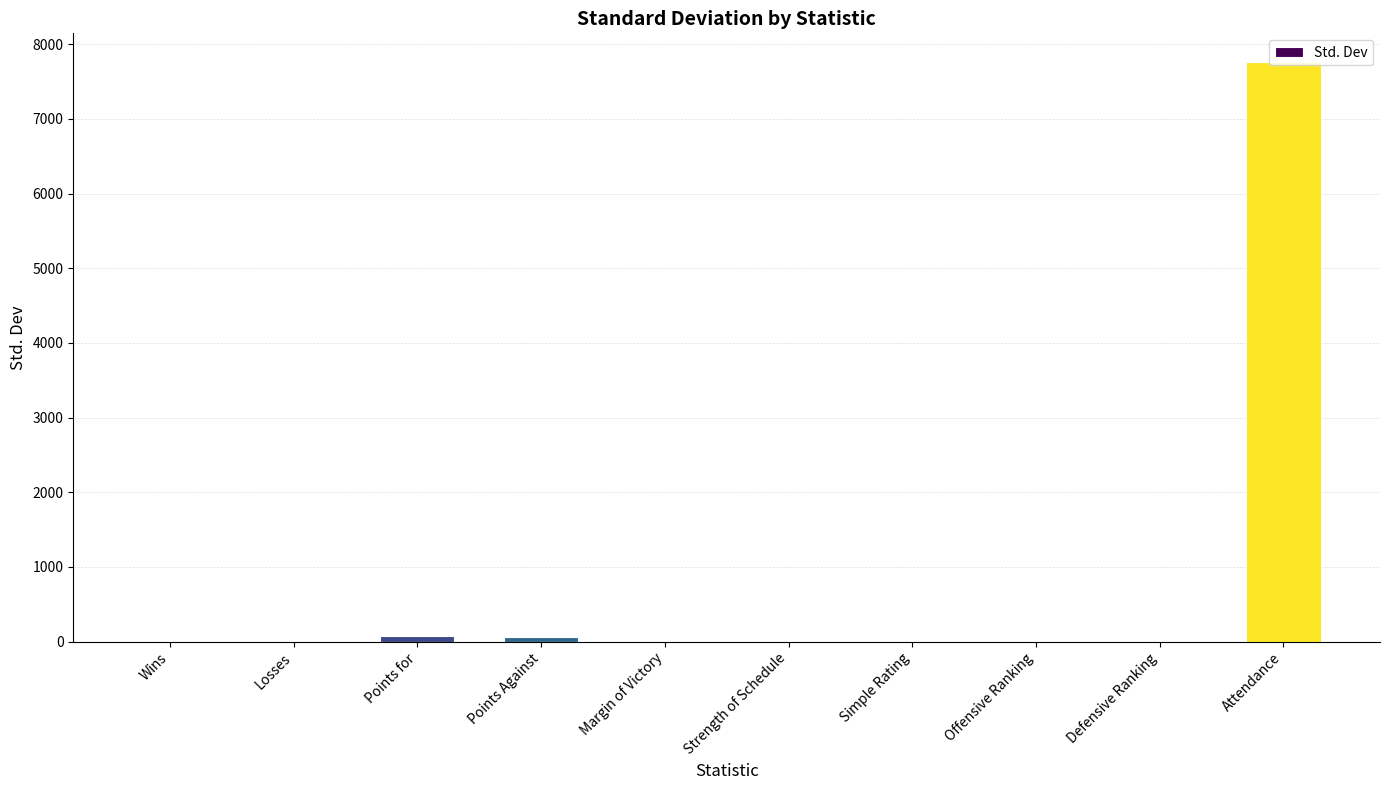

Which category has the highest value across all series?

Attendance